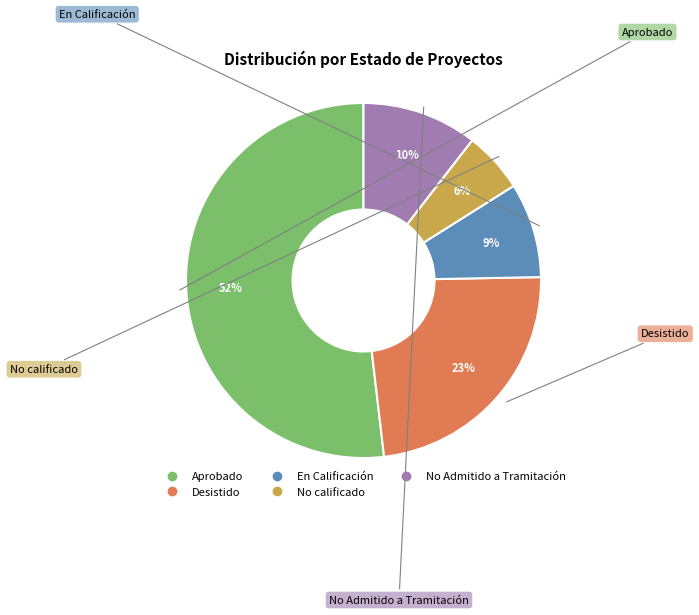

To the nearest percent, what is the difference between the largest and smallest slice percentages?

46%